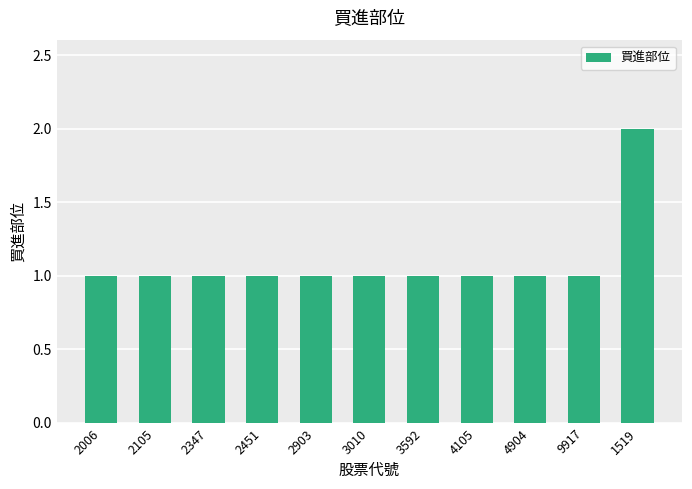

Which category has the highest value across all series?

1519